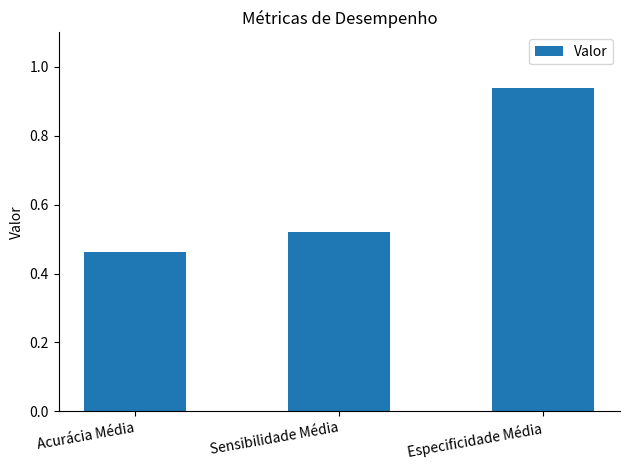

What is the change in value from Acurácia Média to Sensibilidade Média?

+0.1